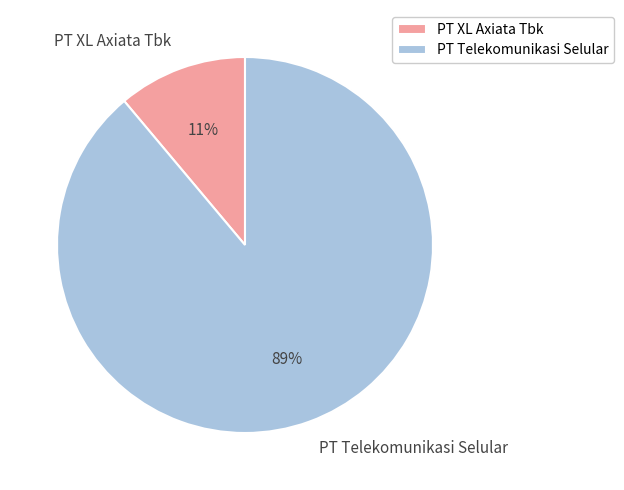

Is it true that PT XL Axiata Tbk is 11% of the pie?

True